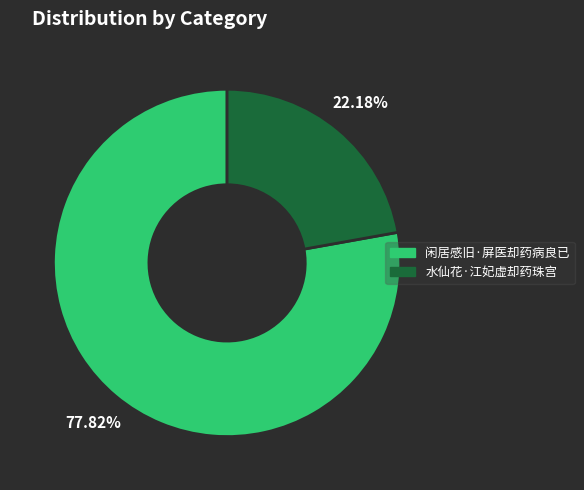

How many segments does this pie chart have?

2